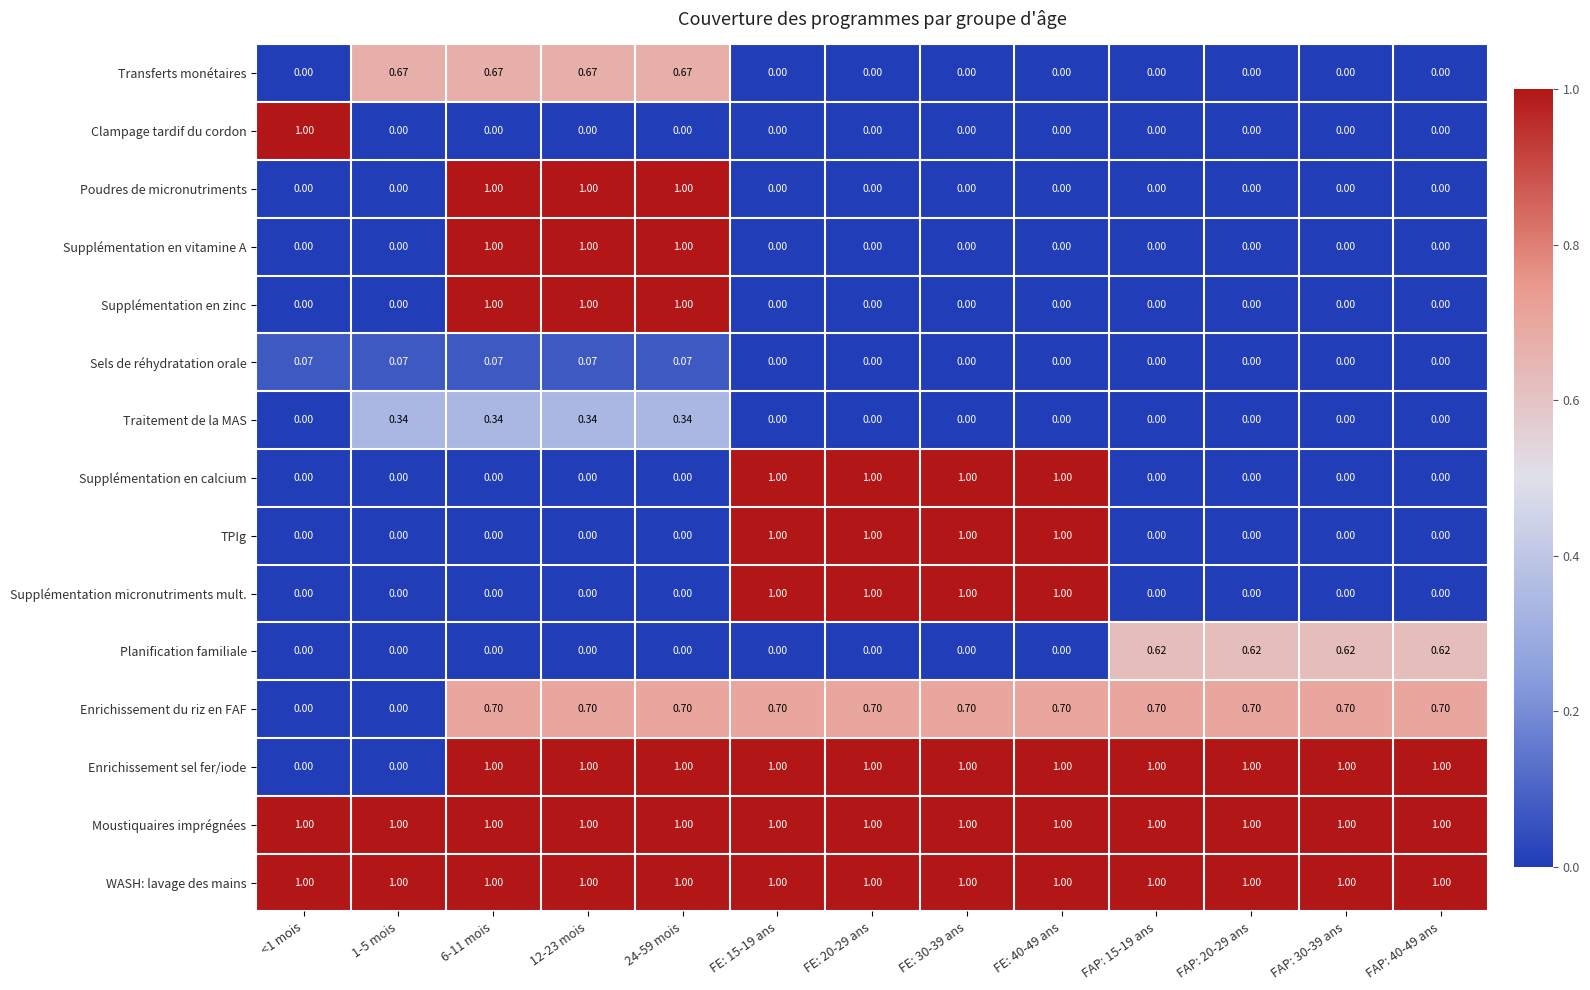

Is the value of Enrichissement du riz en FAF at 1-5 mois greater than the value of Traitement de la MAS at 6-11 mois?

No